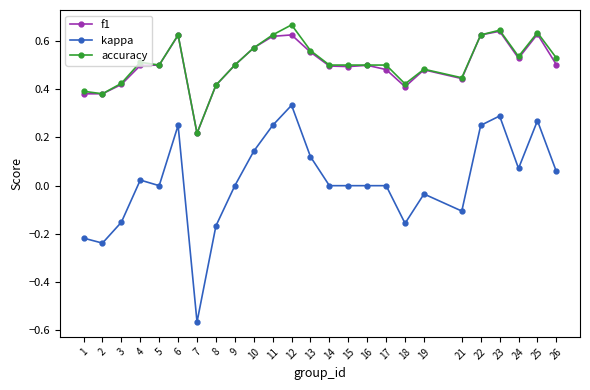

At which label does f1 reach its minimum?

7